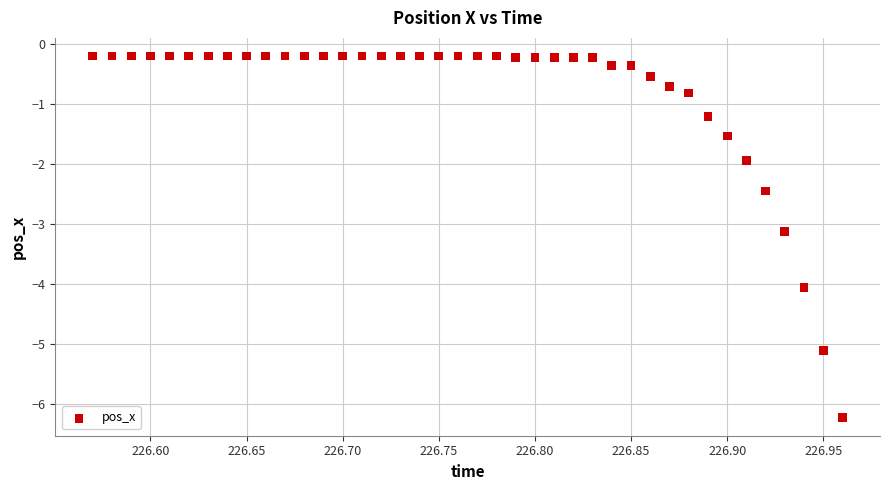

What is the range of X values (max minus min)?

0.4